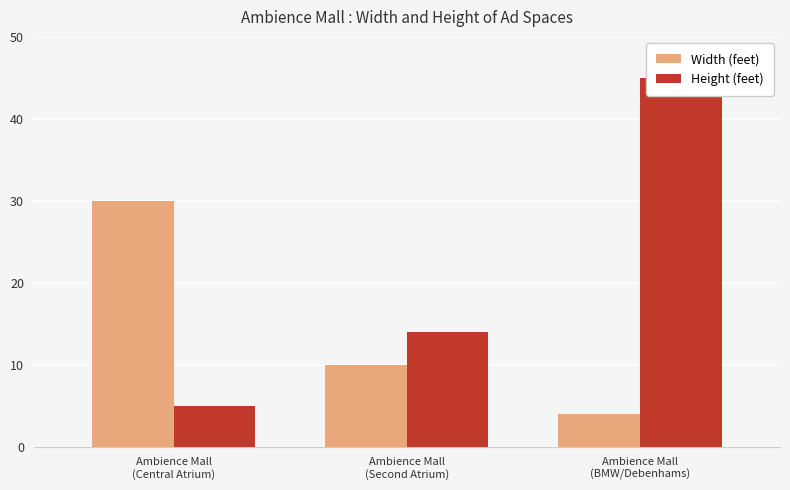

At Ambience Mall
(BMW/Debenhams), list the series in order from largest to smallest.

Height (feet), Width (feet)